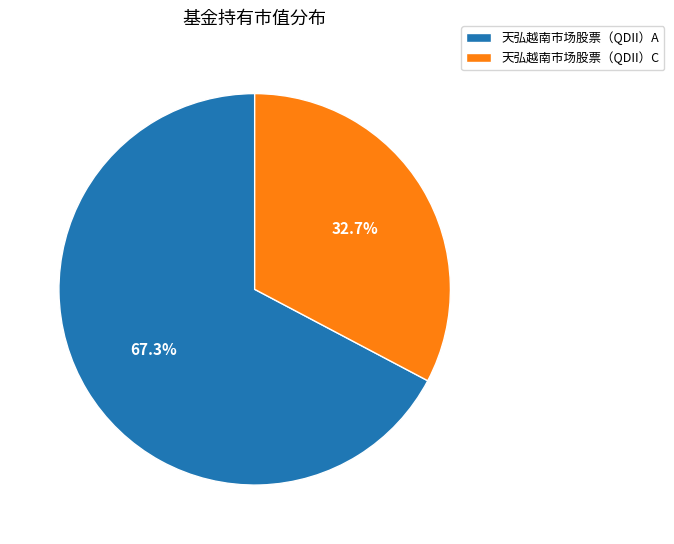

What is the ratio of the value at 天弘越南市场股票（QDII）C to the value at 天弘越南市场股票（QDII）A?

0.5